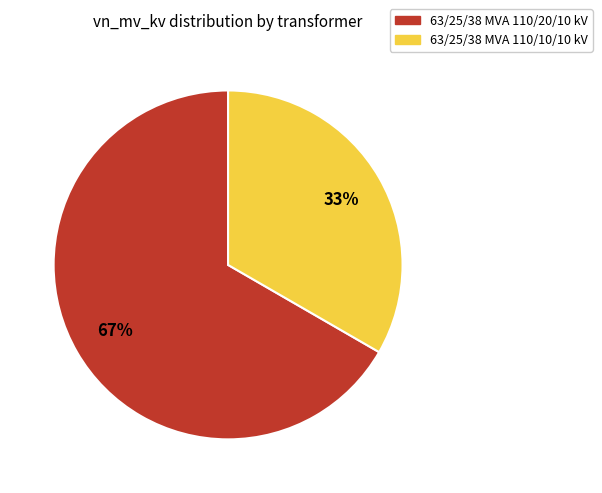

Is there a majority slice in this chart?

Yes